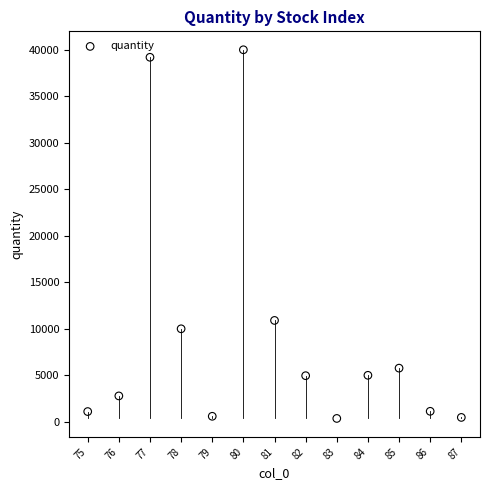

What Y value in the scatter plot is closest to 20181?

10900